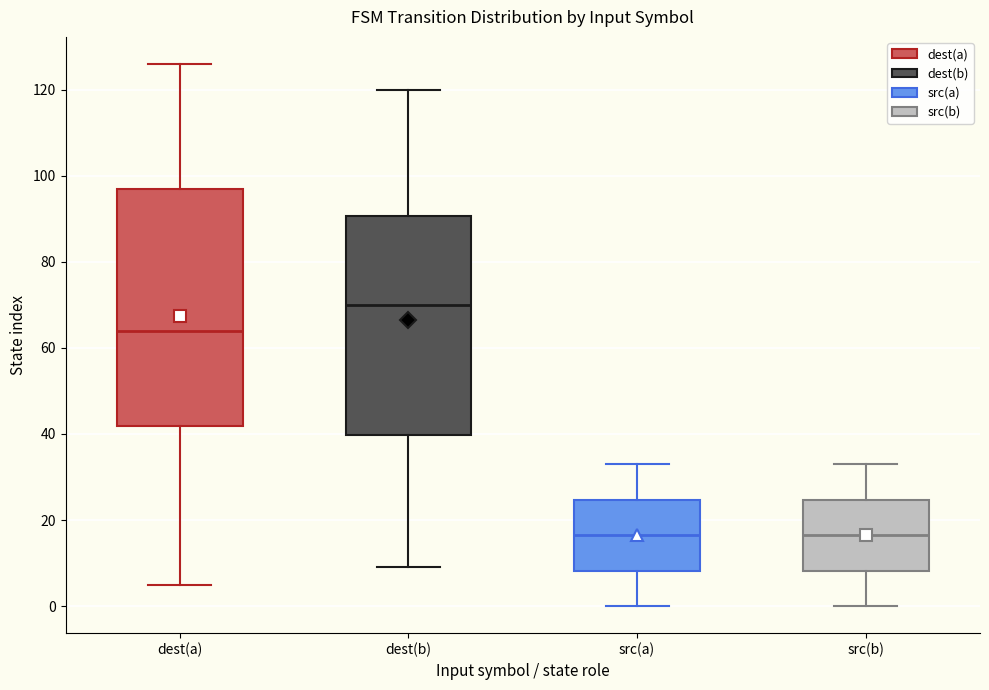

Which box has the highest median line?

dest(b)